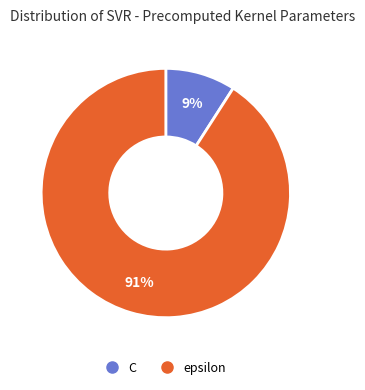

Count the number of slices in the pie.

2